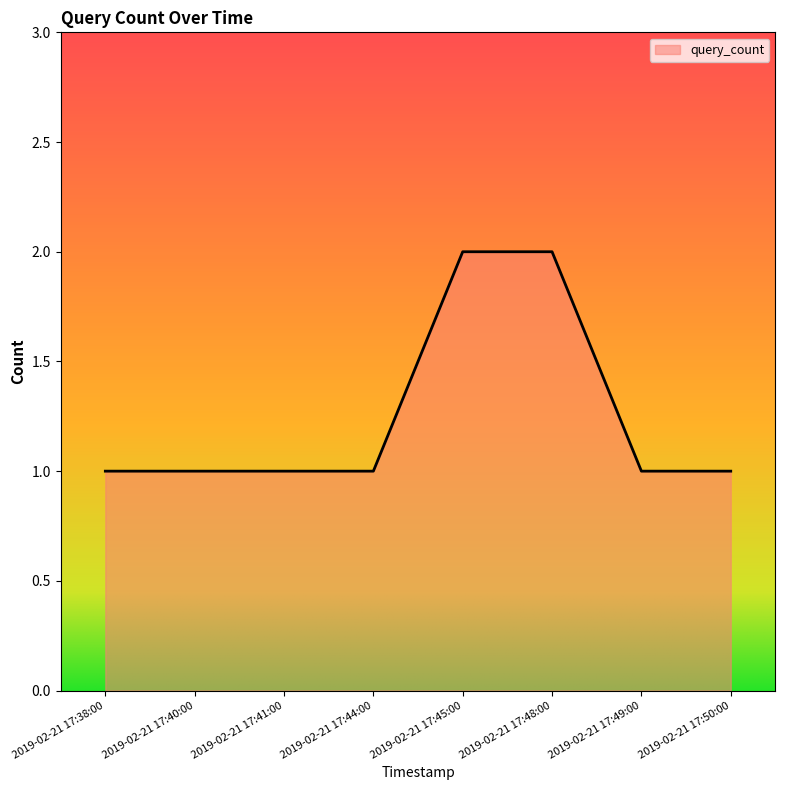

What is the sum of all values?

10